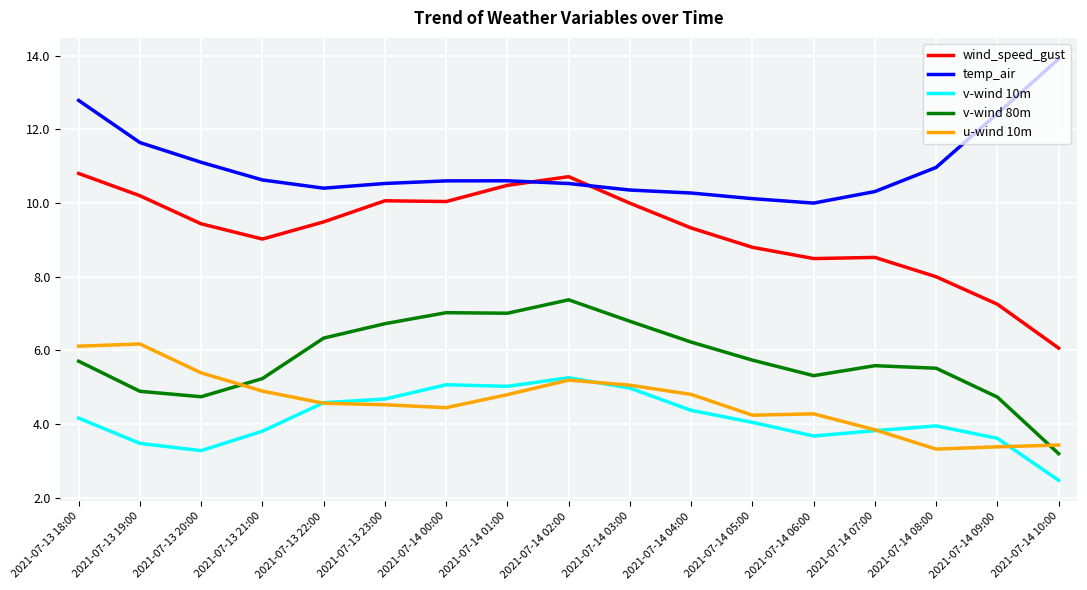

Is the value of v-wind 80m at 2021-07-13 23:00 greater than the value of wind_speed_gust at 2021-07-13 20:00?

No